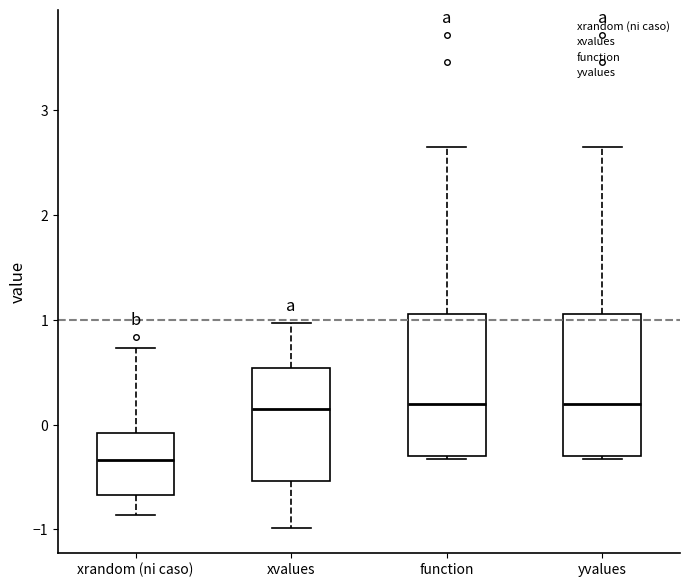

Reading left to right, transcribe this box plot: for each box, give where its median line is, the range the box spans, and where its two whiskers end, as read against the y-axis. The values are not printed on the chart, so give them approximately, as read against the axis.

xrandom (ni caso): median -0.3, box -0.7 to -0.1, whiskers -0.9 to 0.7
xvalues: median 0.2, box -0.5 to 0.5, whiskers -1.0 to 1.0
function: median 0.2, box -0.3 to 1.1, whiskers -0.3 to 2.6
yvalues: median 0.2, box -0.3 to 1.1, whiskers -0.3 to 2.6